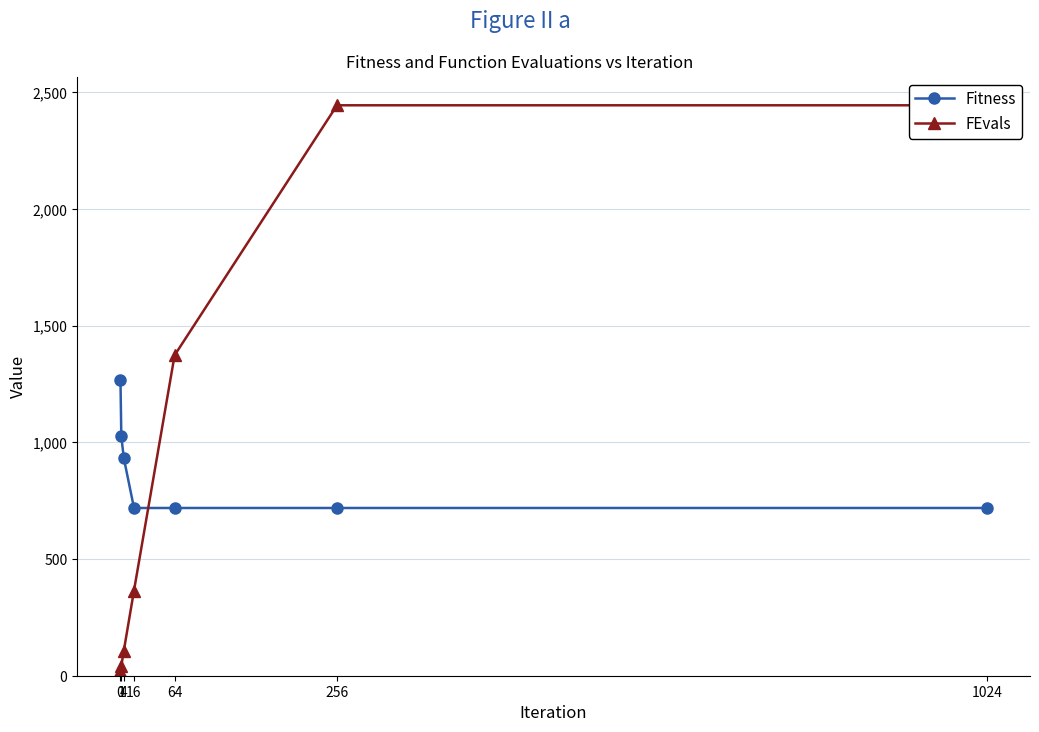

Between 256 and 1, which is larger?

1